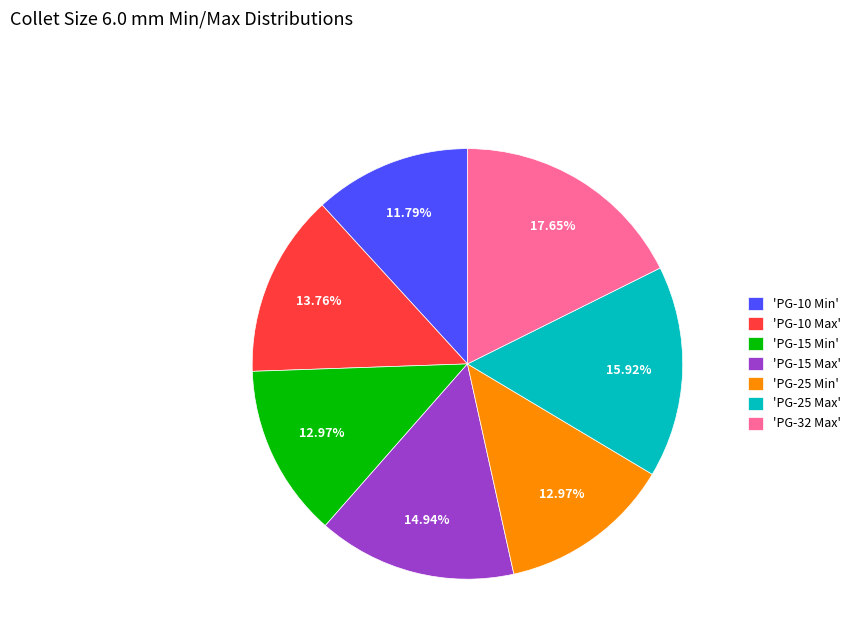

To the nearest percent, what is the difference between the largest and smallest slice percentages?

6%